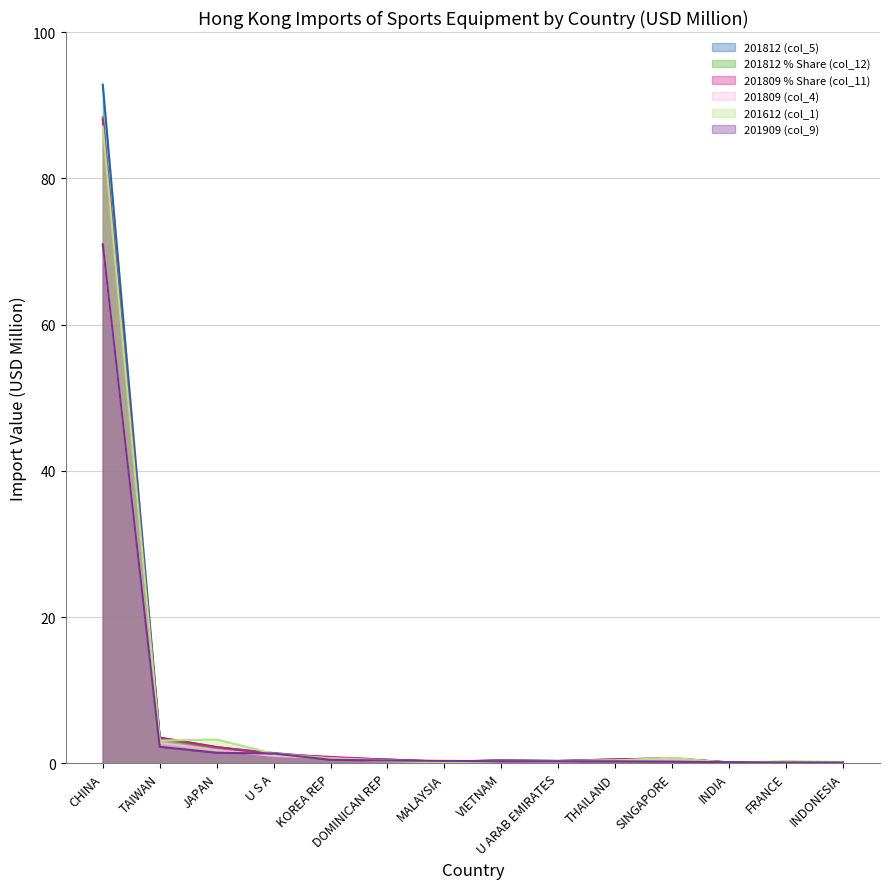

How many data points does each series have?

14